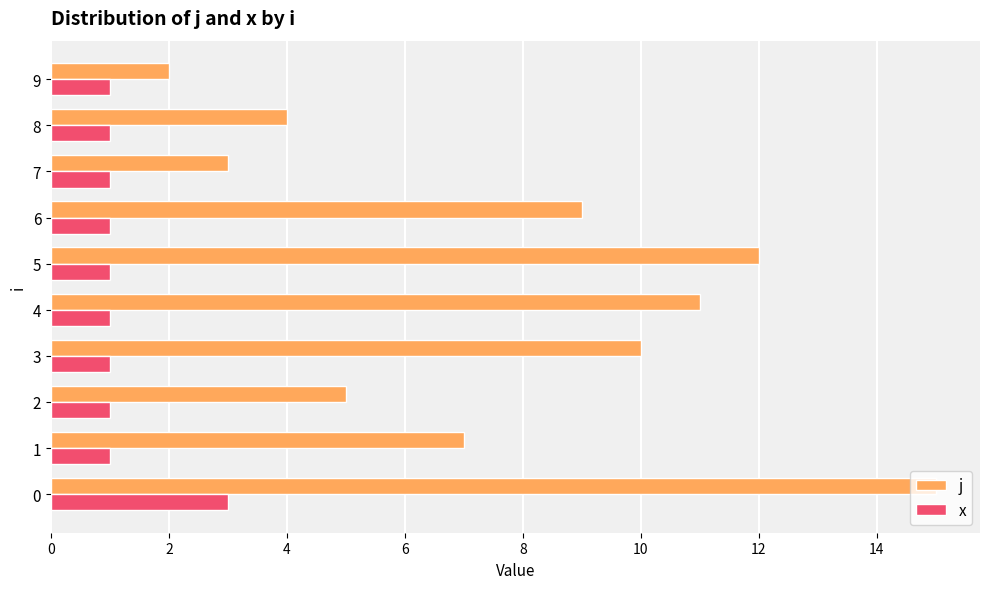

Is it true that j equals 15 at 0?

True